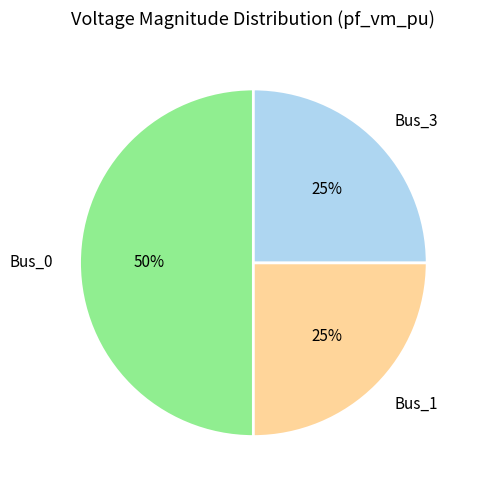

To the nearest percent, what percentage of the pie is Bus_1?

25%